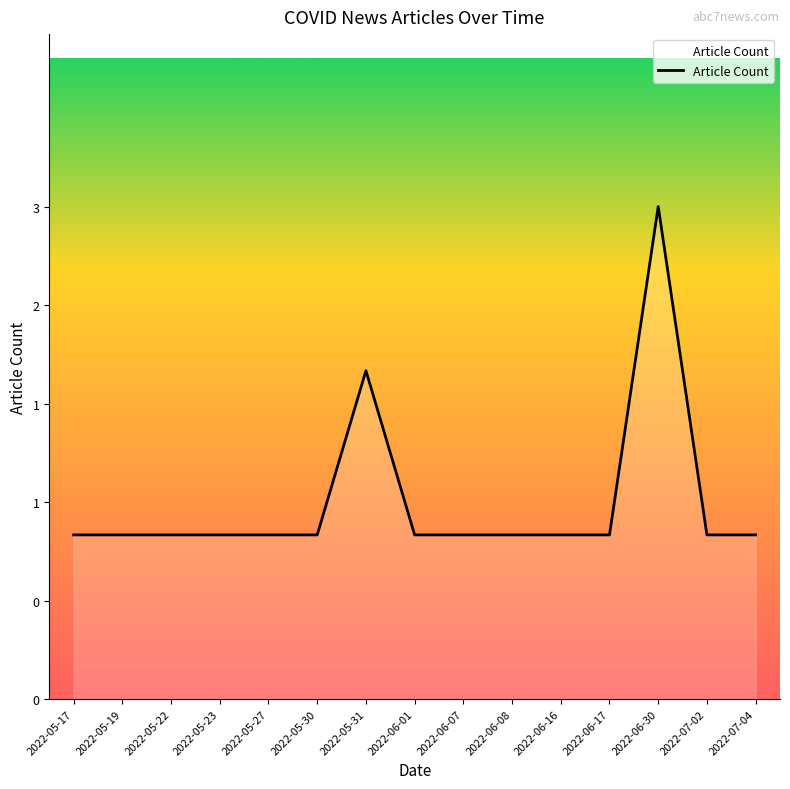

What is the label of the 12th point from the left?

2022-06-17